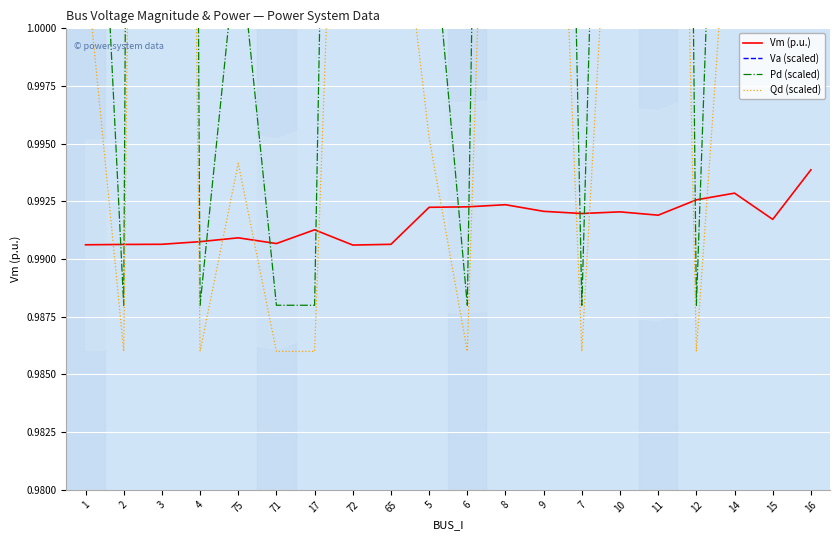

At which category is the sum across all series the highest?

16